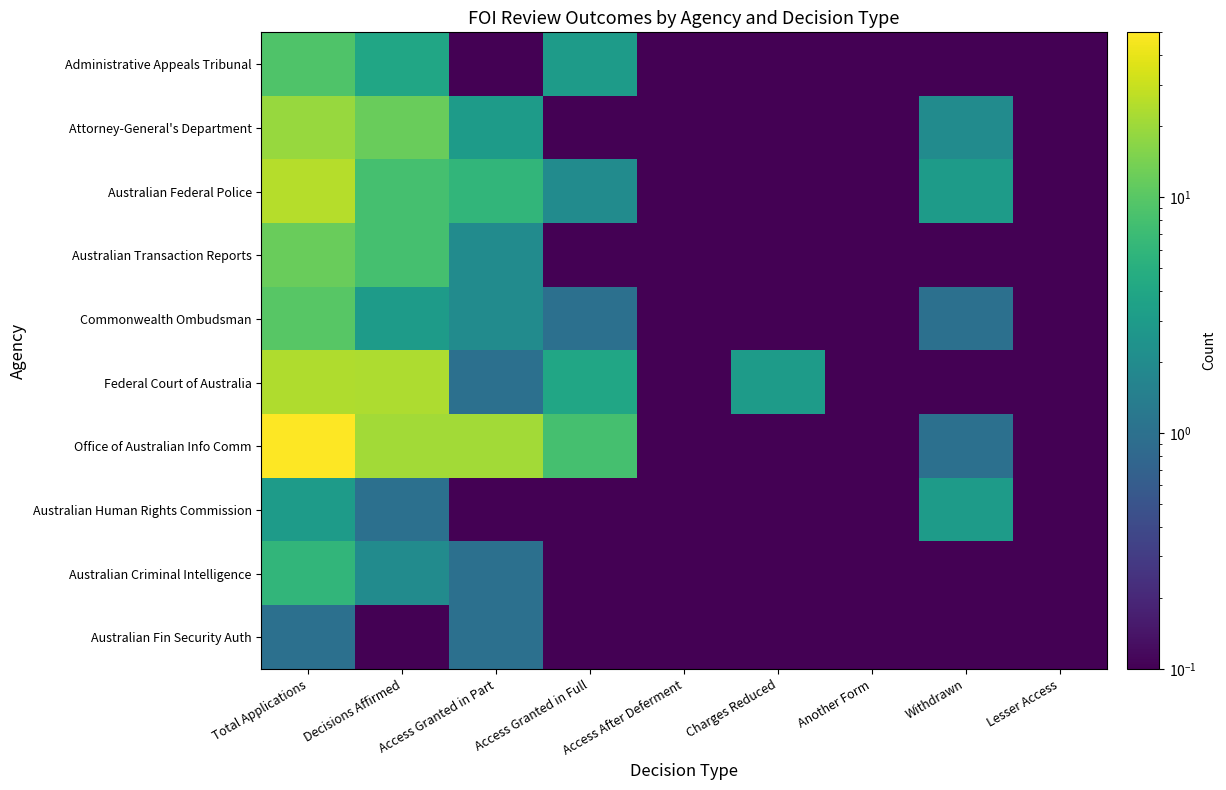

Reading right to left, transcribe all the data shown in this chart.

Administrative Appeals Tribunal: Lesser Access=0.1	Withdrawn=0.1	Another Form=0.1	Charges Reduced=0.1	Access After Deferment=0.1	Access Granted in Full=3.0	Access Granted in Part=0.1	Decisions Affirmed=4.0	Total Applications=9.0
Attorney-General's Department: Lesser Access=0.1	Withdrawn=2.0	Another Form=0.1	Charges Reduced=0.1	Access After Deferment=0.1	Access Granted in Full=0.1	Access Granted in Part=3.0	Decisions Affirmed=12.0	Total Applications=19.0
Australian Federal Police: Lesser Access=0.1	Withdrawn=3.0	Another Form=0.1	Charges Reduced=0.1	Access After Deferment=0.1	Access Granted in Full=2.0	Access Granted in Part=6.0	Decisions Affirmed=8.0	Total Applications=25.0
Australian Transaction Reports: Lesser Access=0.1	Withdrawn=0.1	Another Form=0.1	Charges Reduced=0.1	Access After Deferment=0.1	Access Granted in Full=0.1	Access Granted in Part=2.0	Decisions Affirmed=8.0	Total Applications=12.0
Commonwealth Ombudsman: Lesser Access=0.1	Withdrawn=1.0	Another Form=0.1	Charges Reduced=0.1	Access After Deferment=0.1	Access Granted in Full=1.0	Access Granted in Part=2.0	Decisions Affirmed=3.0	Total Applications=10.0
Federal Court of Australia: Lesser Access=0.1	Withdrawn=0.1	Another Form=0.1	Charges Reduced=3.0	Access After Deferment=0.1	Access Granted in Full=4.0	Access Granted in Part=1.0	Decisions Affirmed=23.0	Total Applications=24.0
Office of Australian Info Comm: Lesser Access=0.1	Withdrawn=1.0	Another Form=0.1	Charges Reduced=0.1	Access After Deferment=0.1	Access Granted in Full=8.0	Access Granted in Part=21.0	Decisions Affirmed=21.0	Total Applications=50.0
Australian Human Rights Commission: Lesser Access=0.1	Withdrawn=3.0	Another Form=0.1	Charges Reduced=0.1	Access After Deferment=0.1	Access Granted in Full=0.1	Access Granted in Part=0.1	Decisions Affirmed=1.0	Total Applications=3.0
Australian Criminal Intelligence: Lesser Access=0.1	Withdrawn=0.1	Another Form=0.1	Charges Reduced=0.1	Access After Deferment=0.1	Access Granted in Full=0.1	Access Granted in Part=1.0	Decisions Affirmed=2.0	Total Applications=6.0
Australian Fin Security Auth: Lesser Access=0.1	Withdrawn=0.1	Another Form=0.1	Charges Reduced=0.1	Access After Deferment=0.1	Access Granted in Full=0.1	Access Granted in Part=1.0	Decisions Affirmed=0.1	Total Applications=1.0